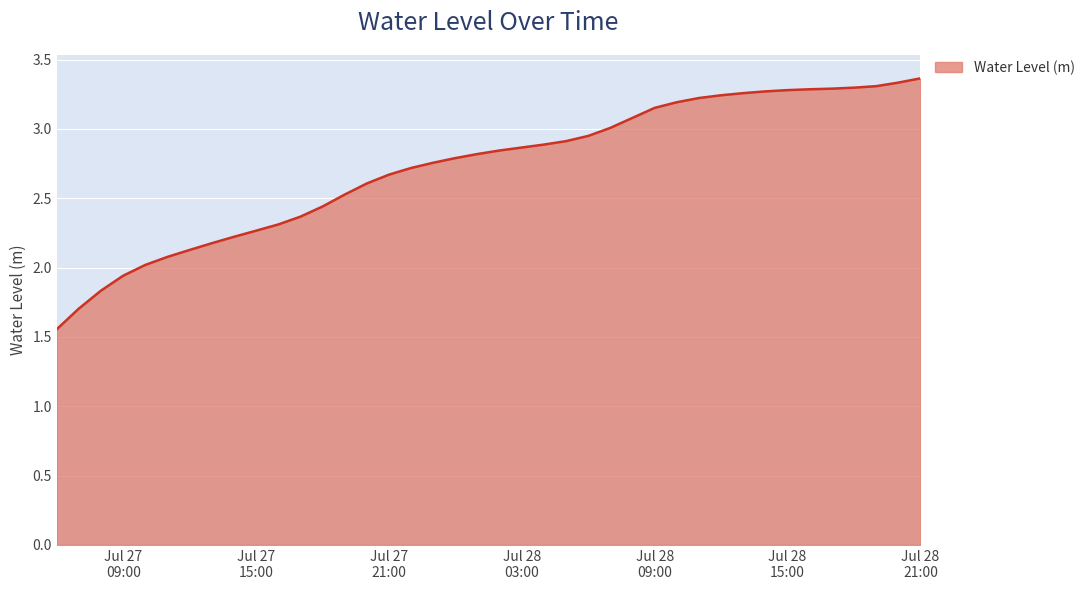

What is the difference between the maximum and minimum values?

1.8